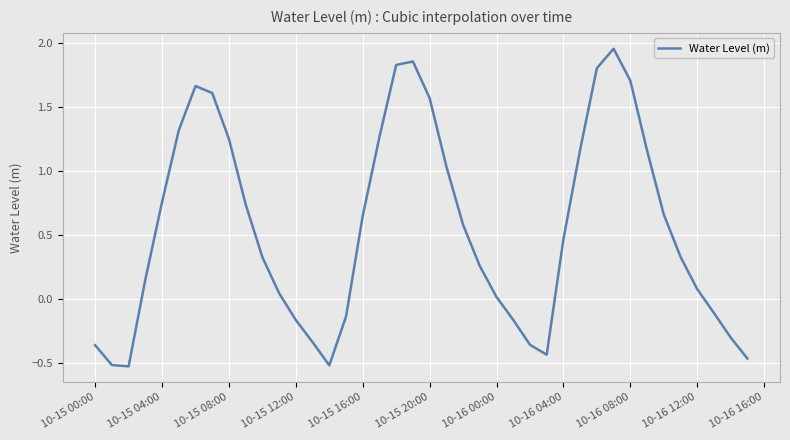

Is this an area chart (filled region under the line)?

No